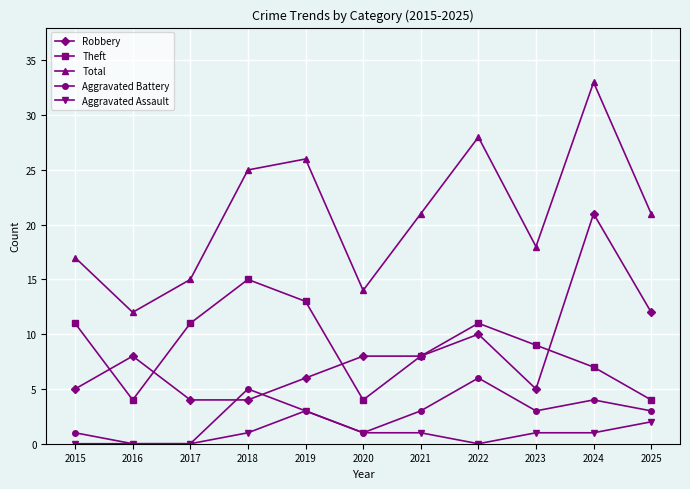

The value of Aggravated Battery at 2025 is 3. True or false?

True